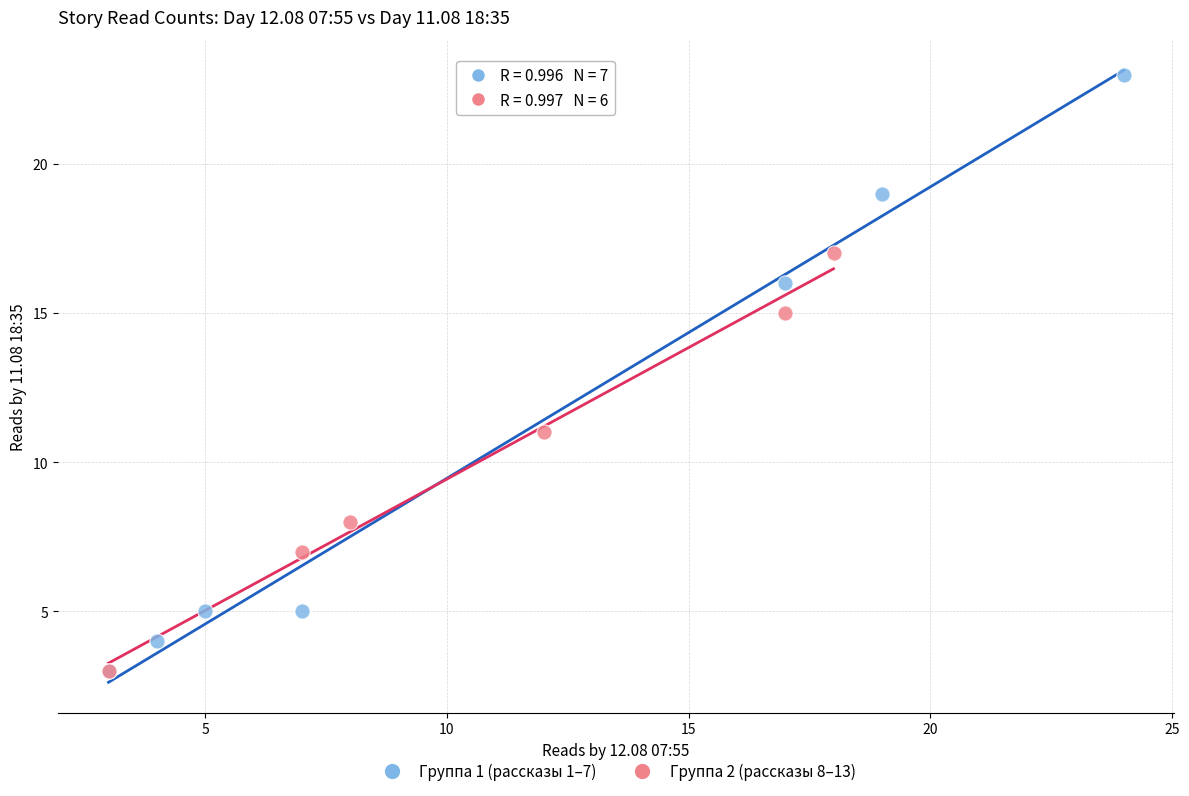

Which series reaches the maximum Y coordinate?

Группа 1 (рассказы 1–7)